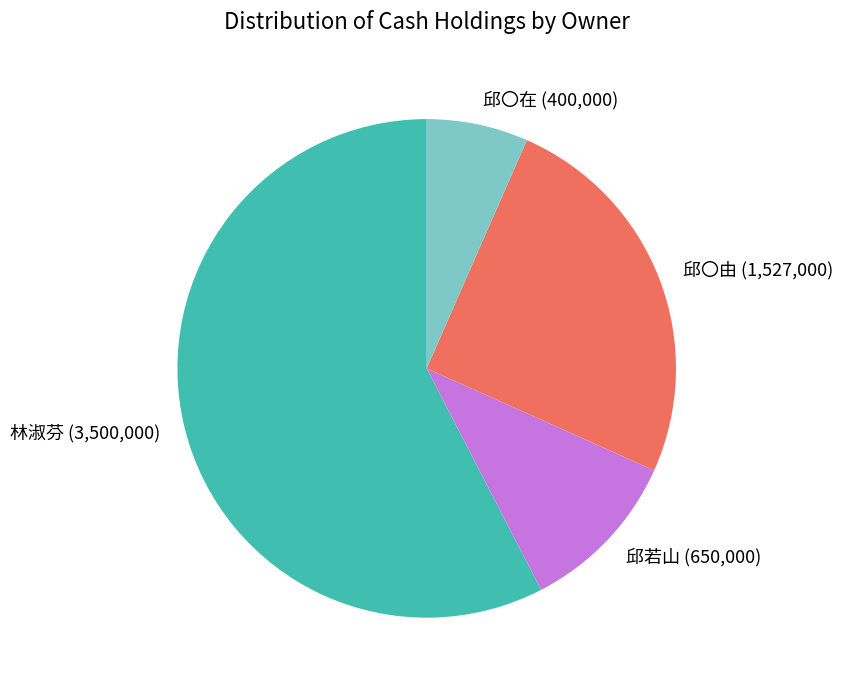

True or false: 邱〇在 accounts for 7% of the total.

True